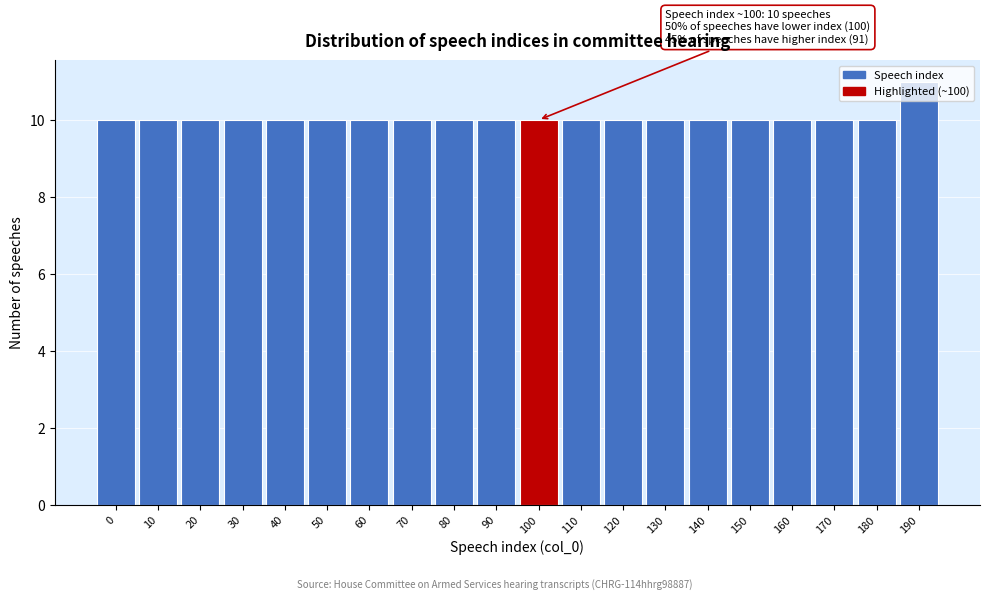

What value does the data have at 160?

10